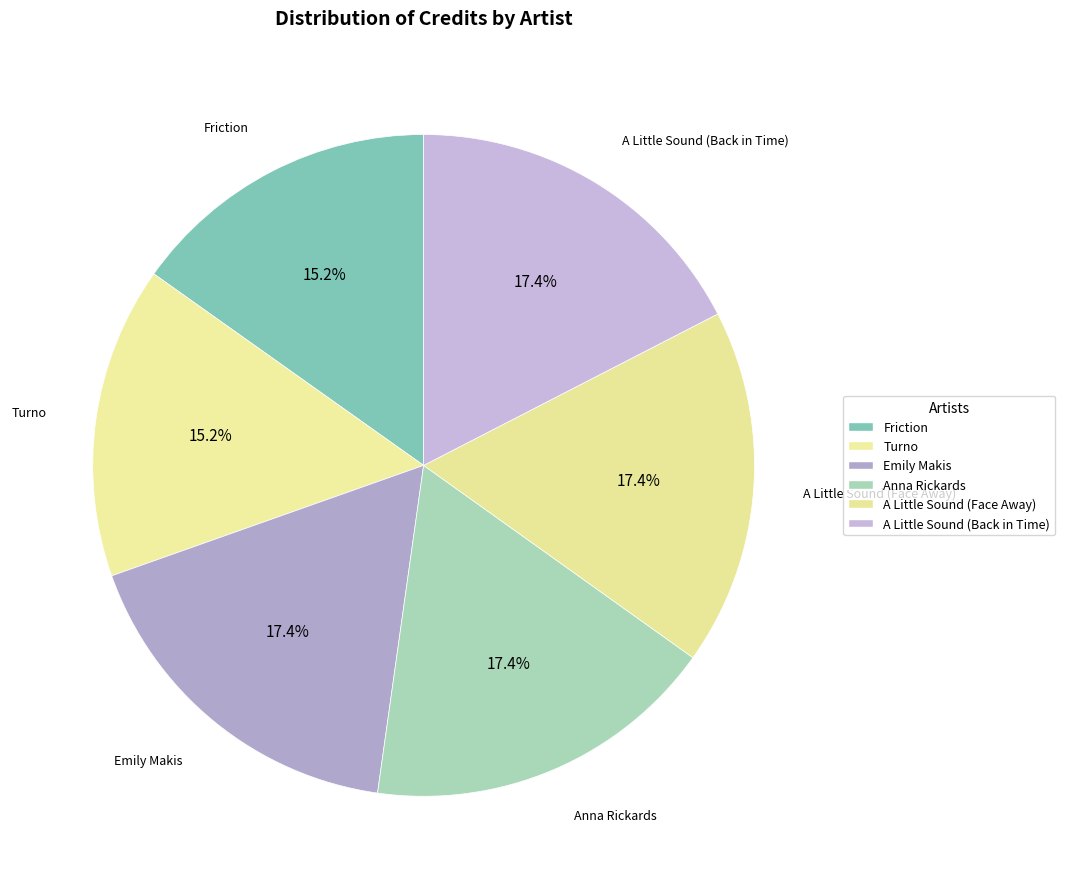

What is the largest slice in the pie chart?

A Little Sound (Face Away)